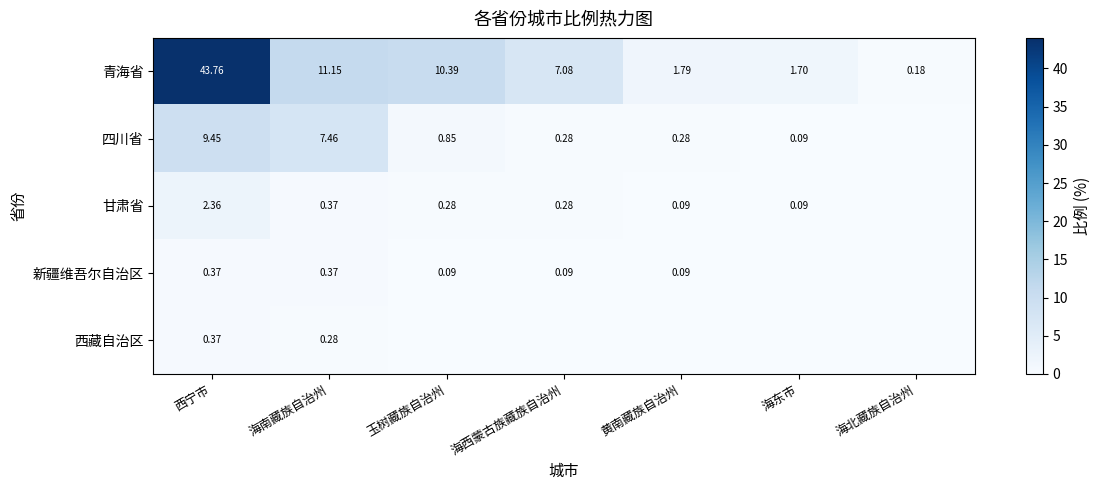

Which category has the lowest value in the 青海省 series?

海北藏族自治州